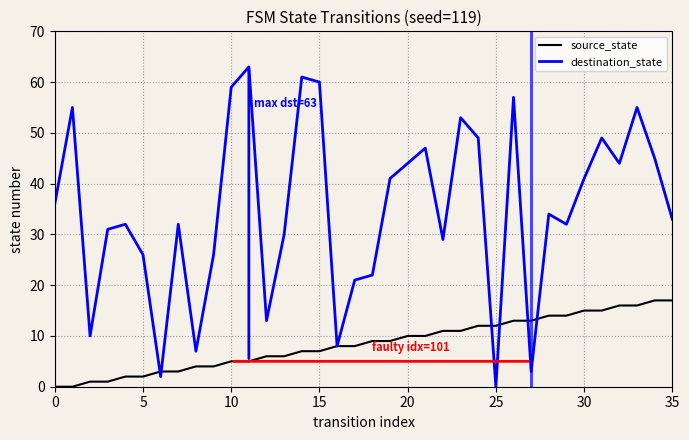

Reading right to left, list all the values displayed in this chart.

source_state: 17	17	16	16	15	15	14	14	13	13	12	12	11	11	10	10	9	9	8	8	7	7	6	6	5	5	4	4	3	3	2	2	1	1	0	0
destination_state: 33	45	55	44	49	41	32	34	3	57	0	49	53	29	47	44	41	22	21	8	60	61	30	13	63	59	26	7	32	2	26	32	31	10	55	36